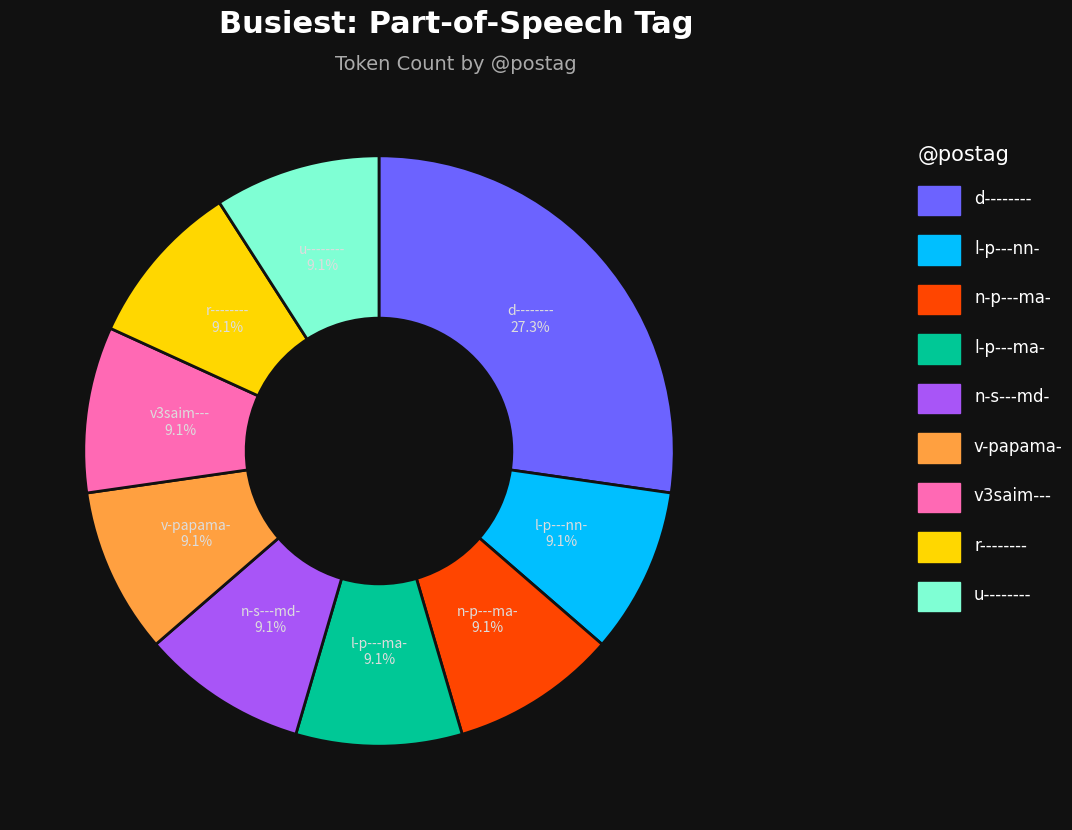

Is there a majority slice in this chart?

No